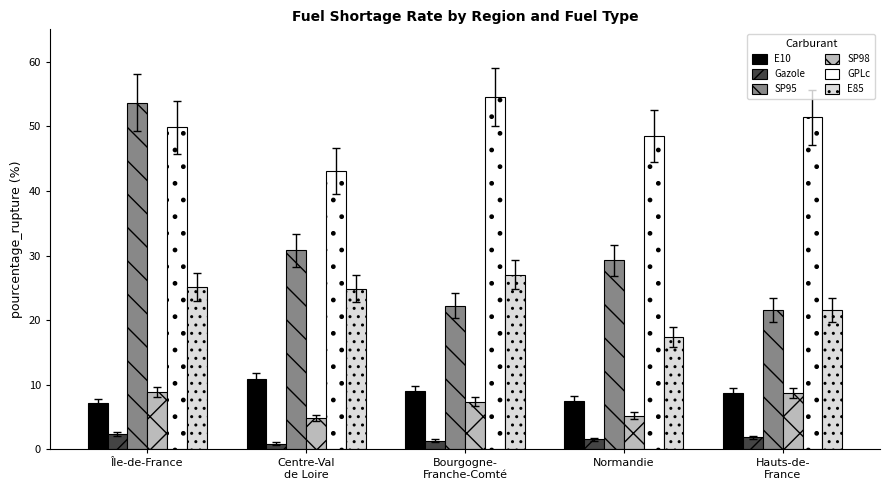

What is the total value across all series at Bourgogne-
Franche-Comté?

121.6